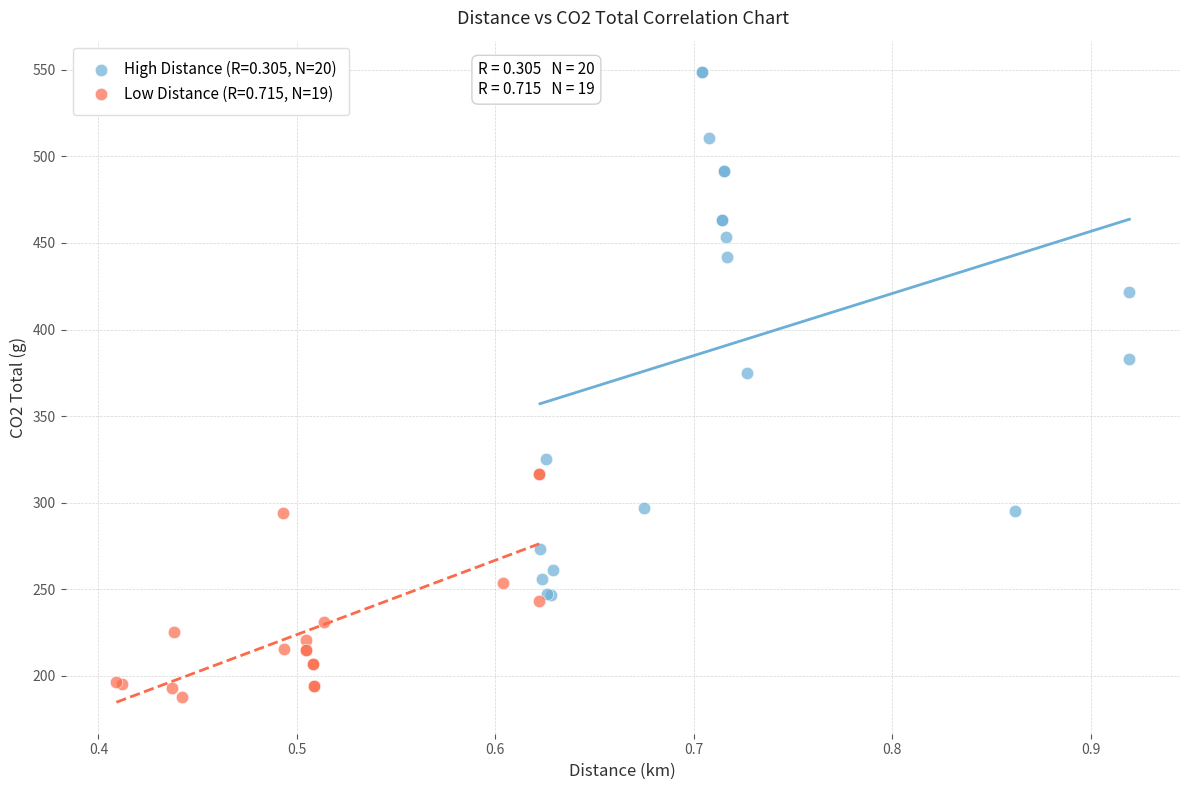

What are all the series names shown in the legend?

High Distance (R=0.305, N=20), Low Distance (R=0.715, N=19)